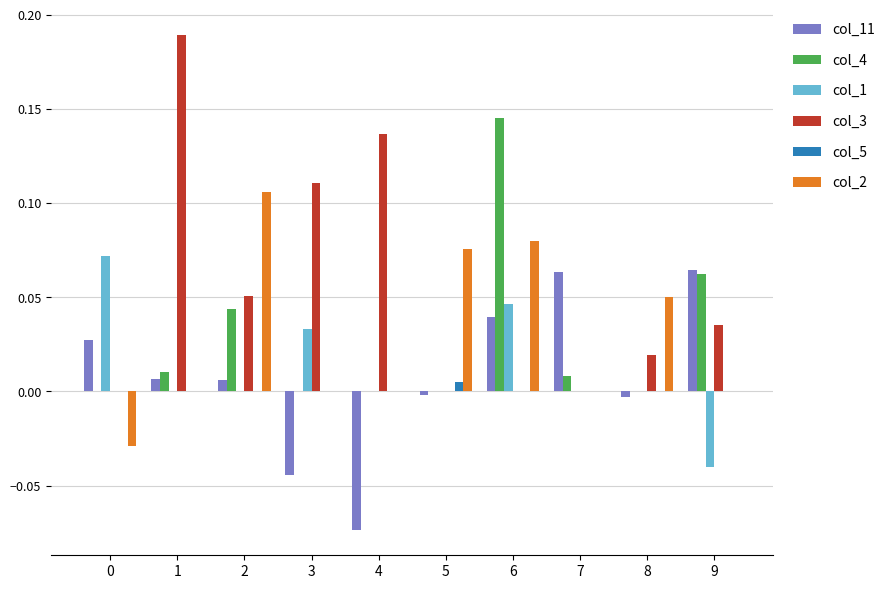

What are all the series names shown in the legend?

col_11, col_4, col_1, col_3, col_5, col_2